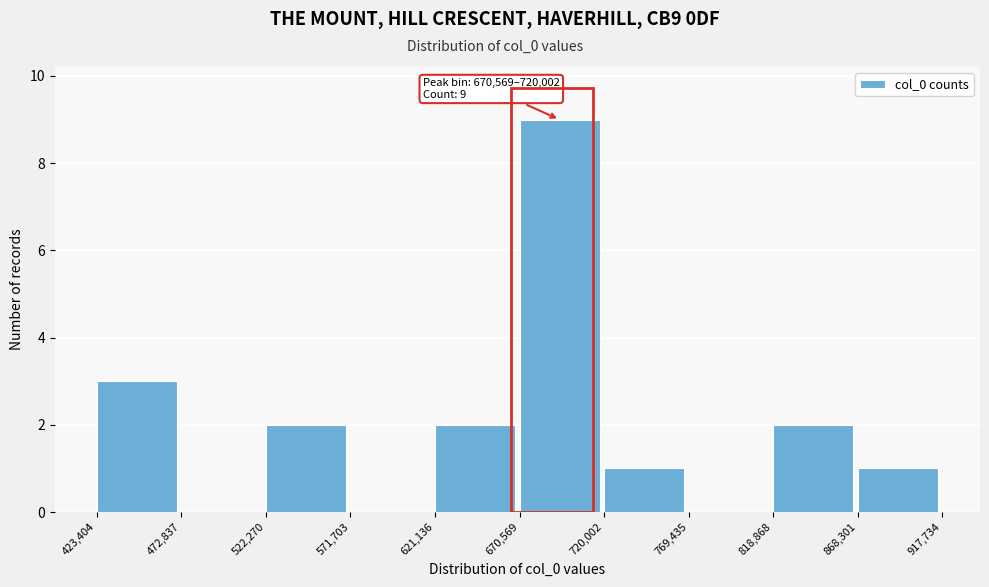

Over which range of the x-axis is the bar tallest?

670,569 to 720,002